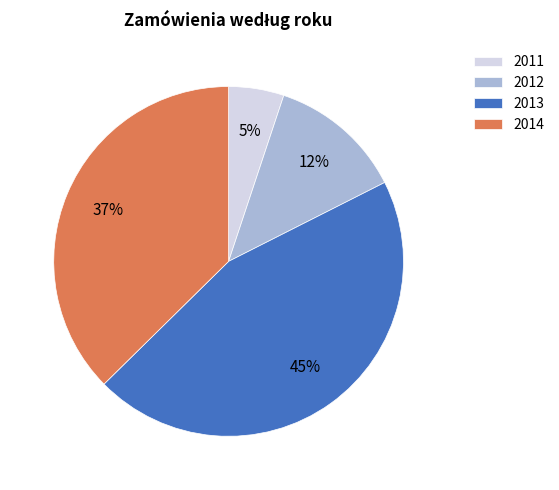

Which has a higher value, 2011 or 2014?

2014